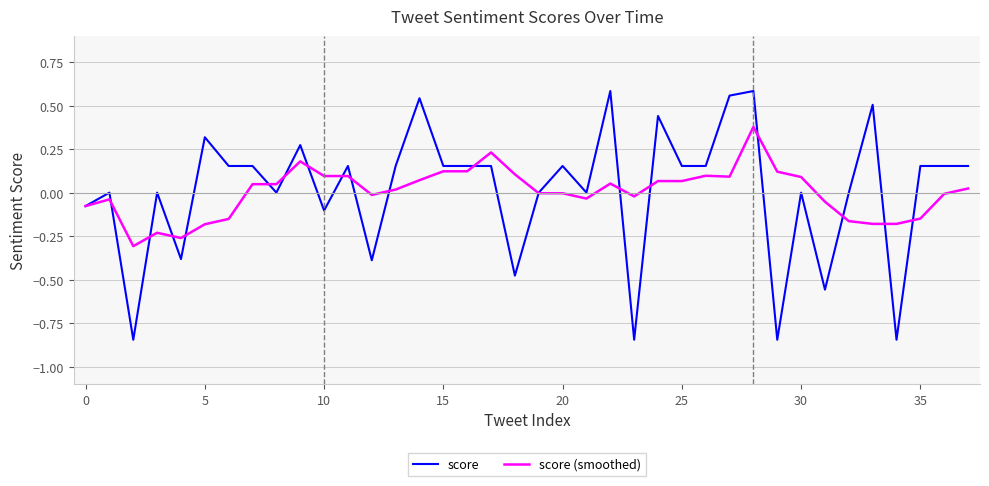

Which series has the largest range (max minus min)?

score